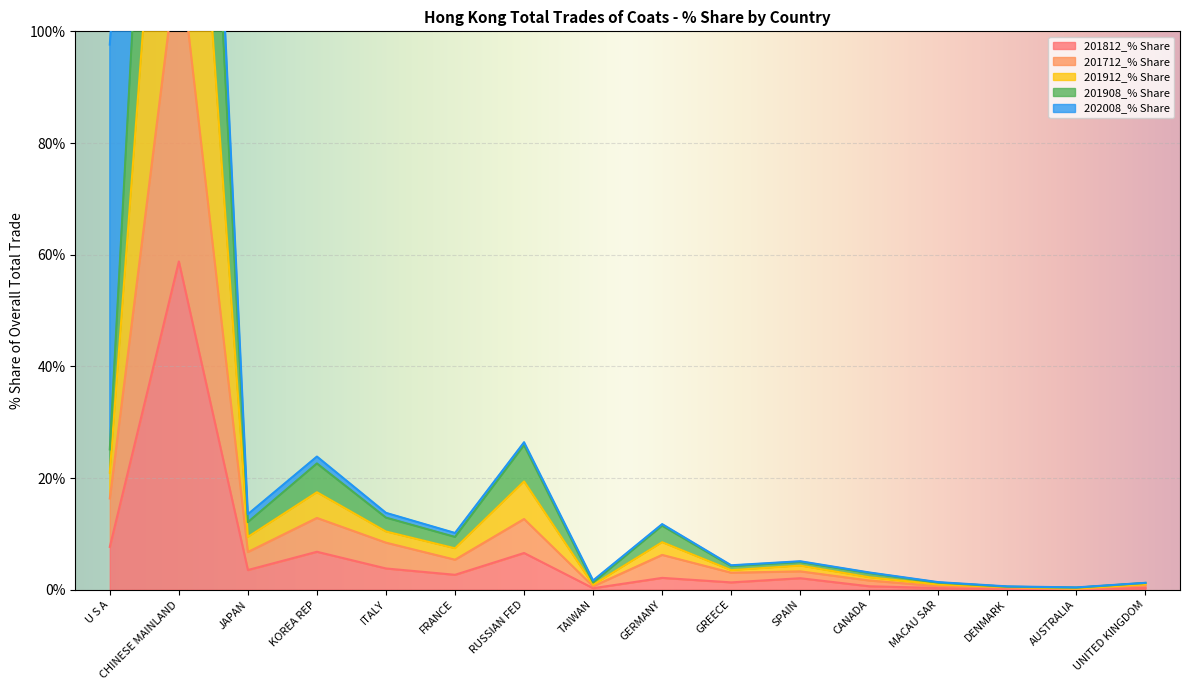

What position from the left is GERMANY?

9